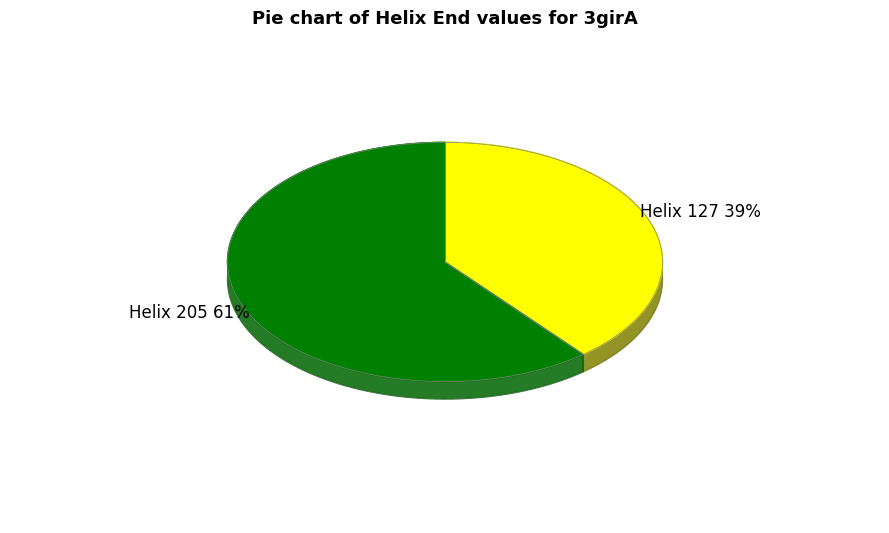

What percentage is NOT represented by Helix 205?

39.0%